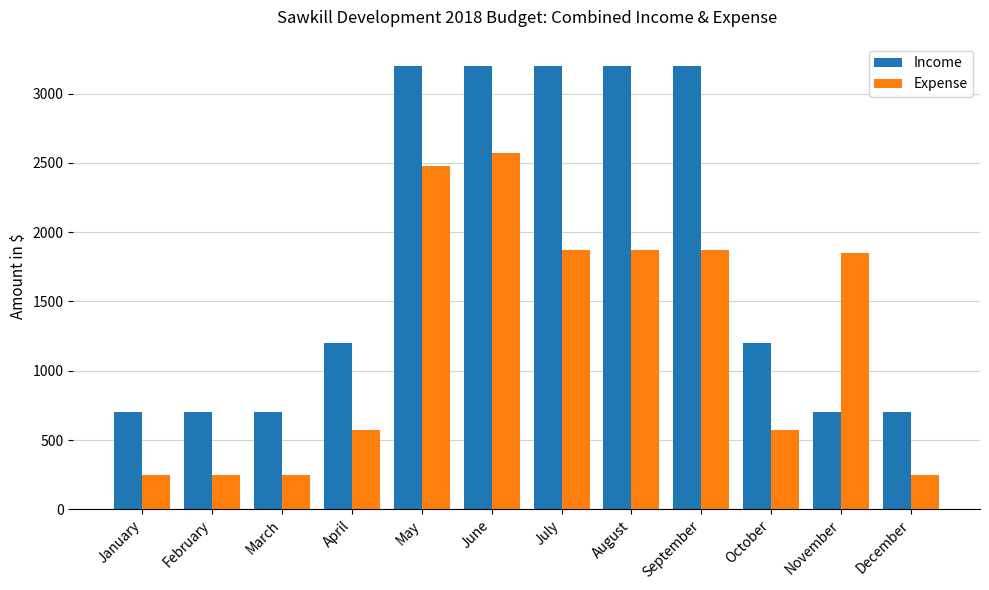

Does the chart contain stacked bars?

No